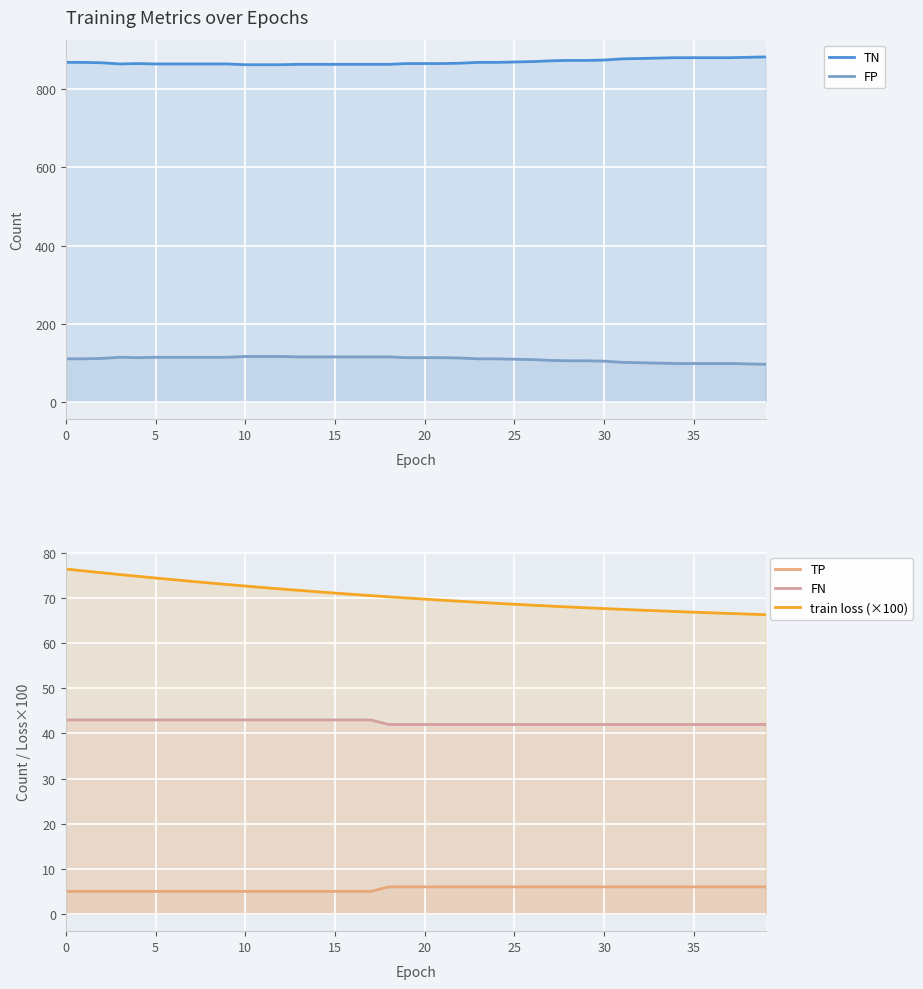

The TN series shows 865.0 at 9. True or false?

True